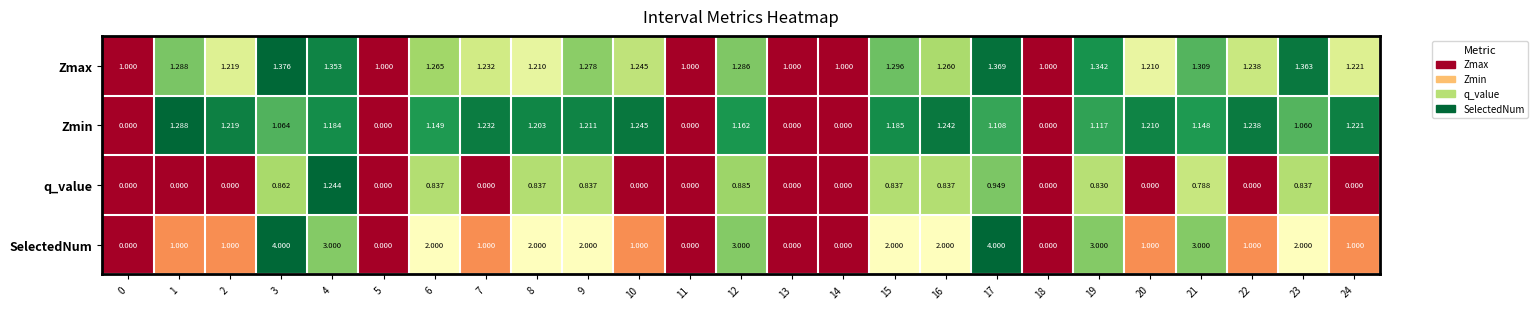

At how many categories does at least one series exceed 0?

25